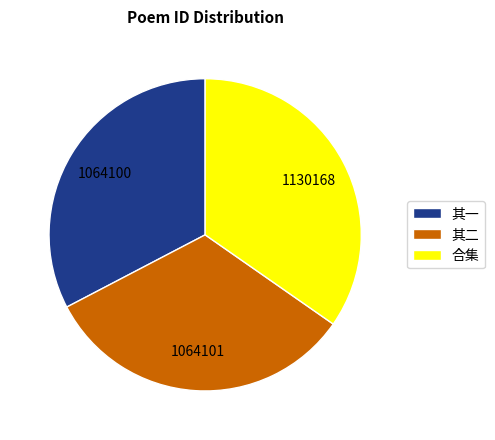

How many segments does this pie chart have?

3